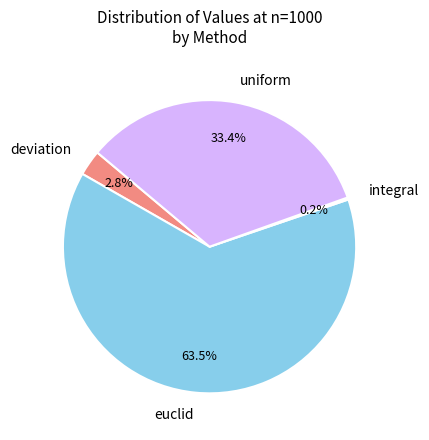

What is the largest slice in the pie chart?

euclid